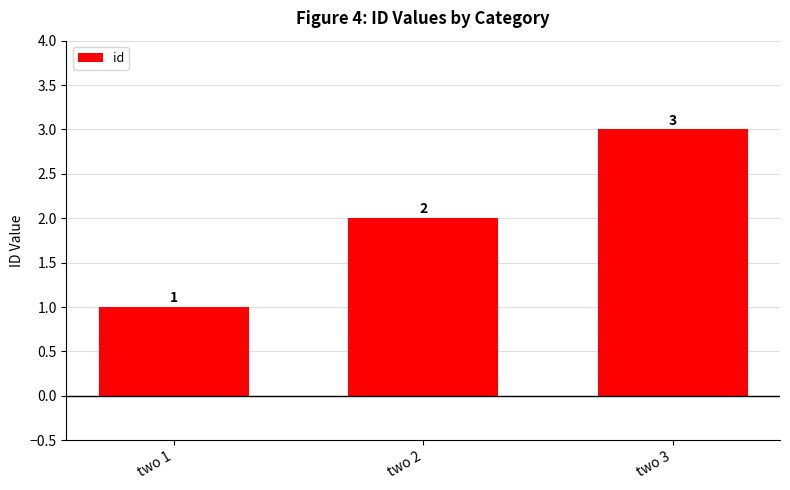

What is the maximum value shown in the chart?

3